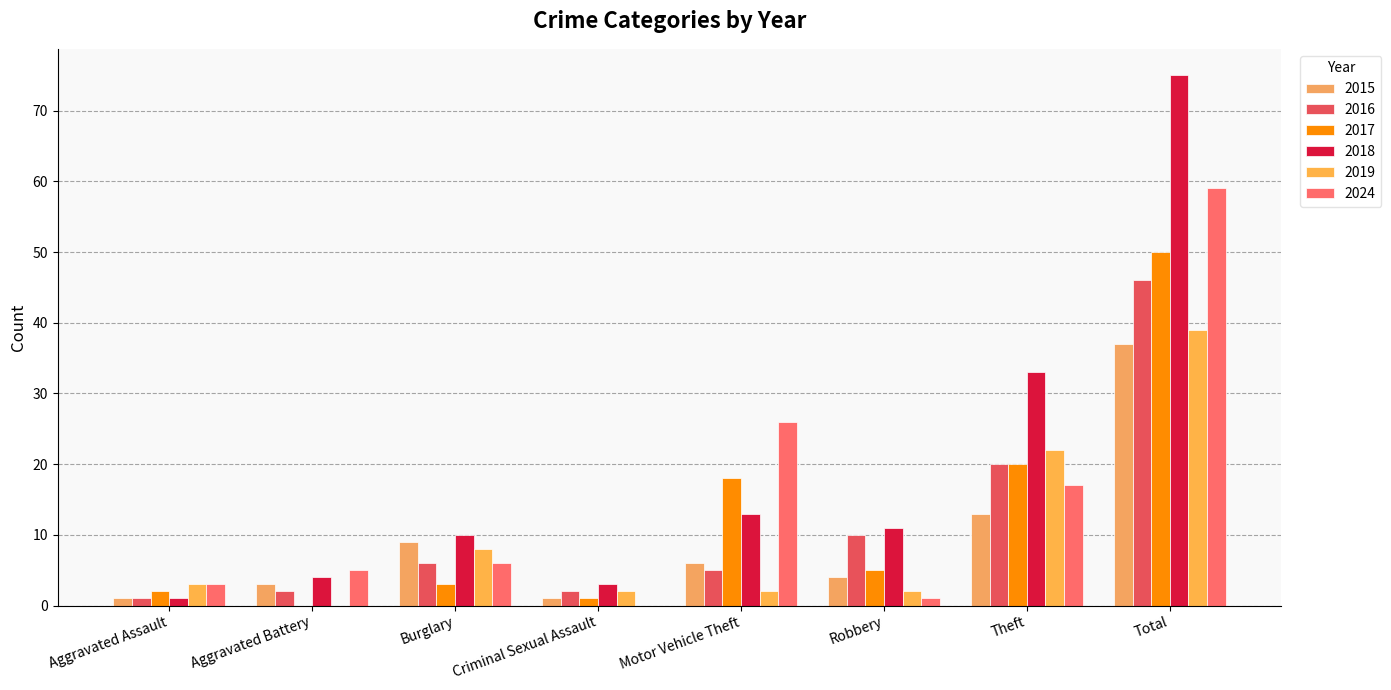

Count the number of categories in the chart.

8